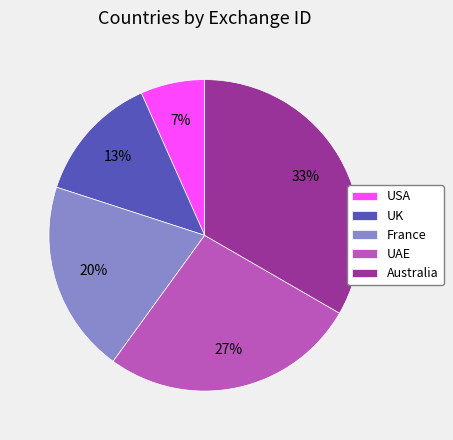

Between UK and UAE, which is larger?

UAE